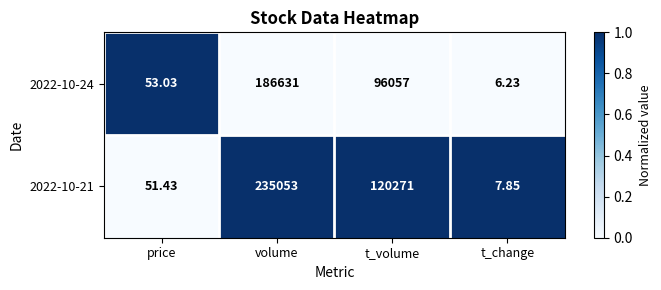

What is the maximum value shown in the chart?

235053.0